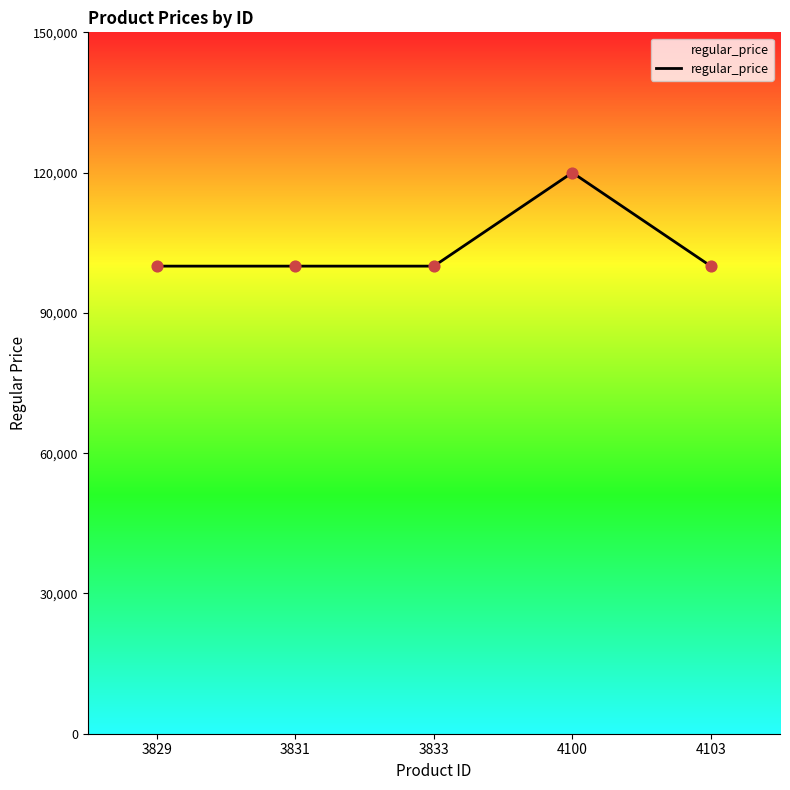

Between 4103 and 4100, which is larger?

4100